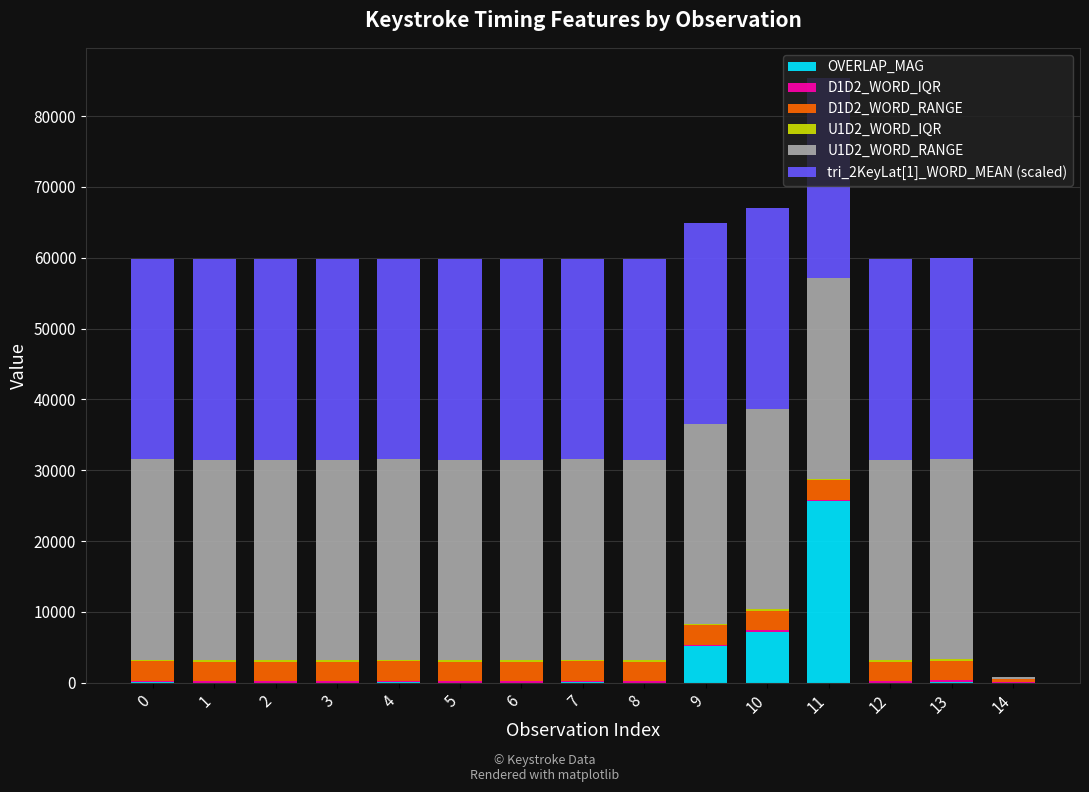

What is the average value of the tri_2KeyLat[1]_WORD_MEAN (scaled) series?

26412.4